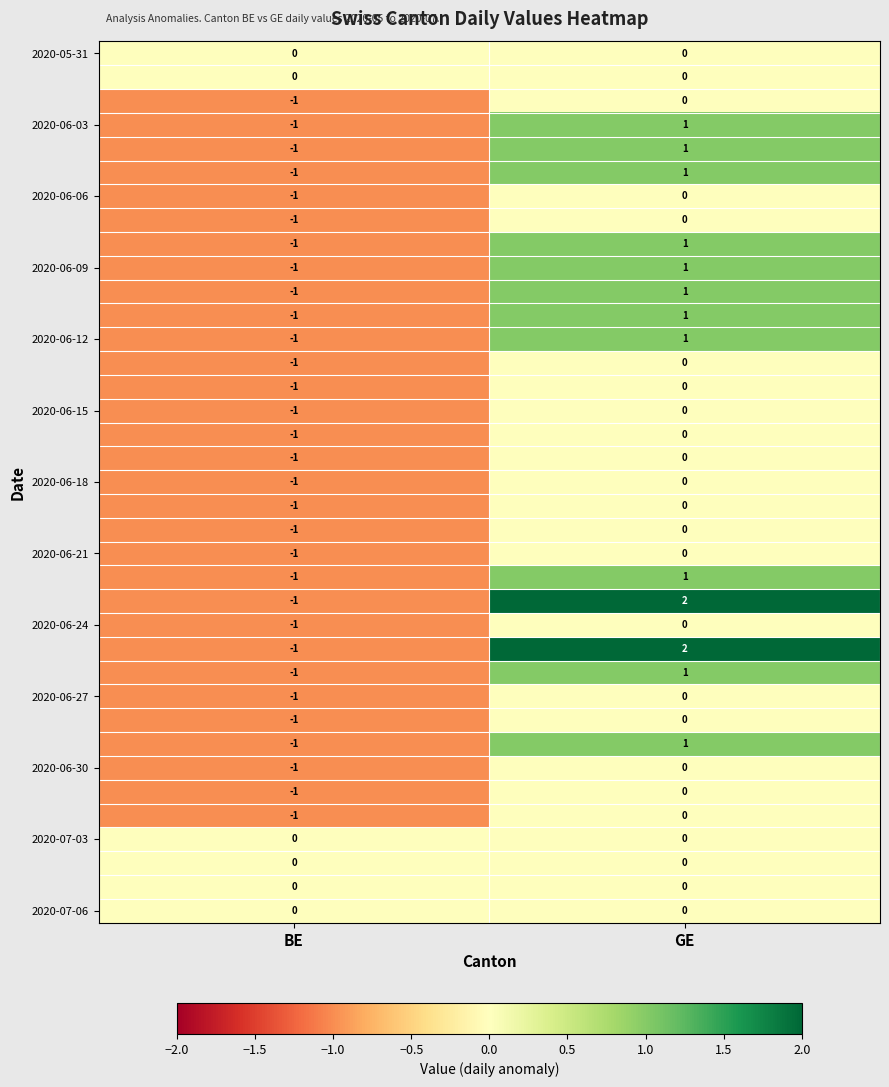

Which category has the highest value across all series?

GE